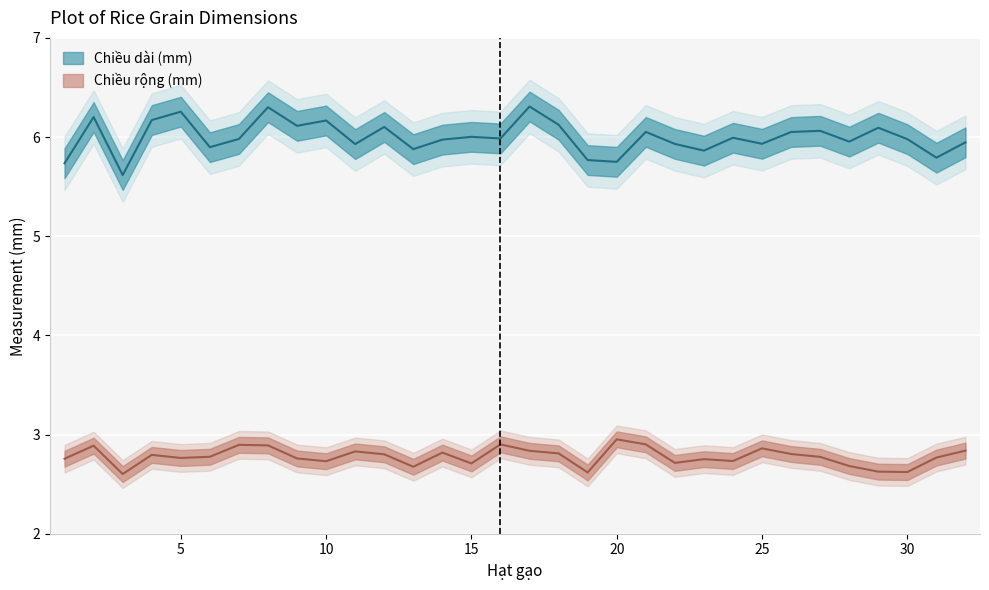

True or false: Chiều dài (mm) has more than 0 interior local peaks.

True